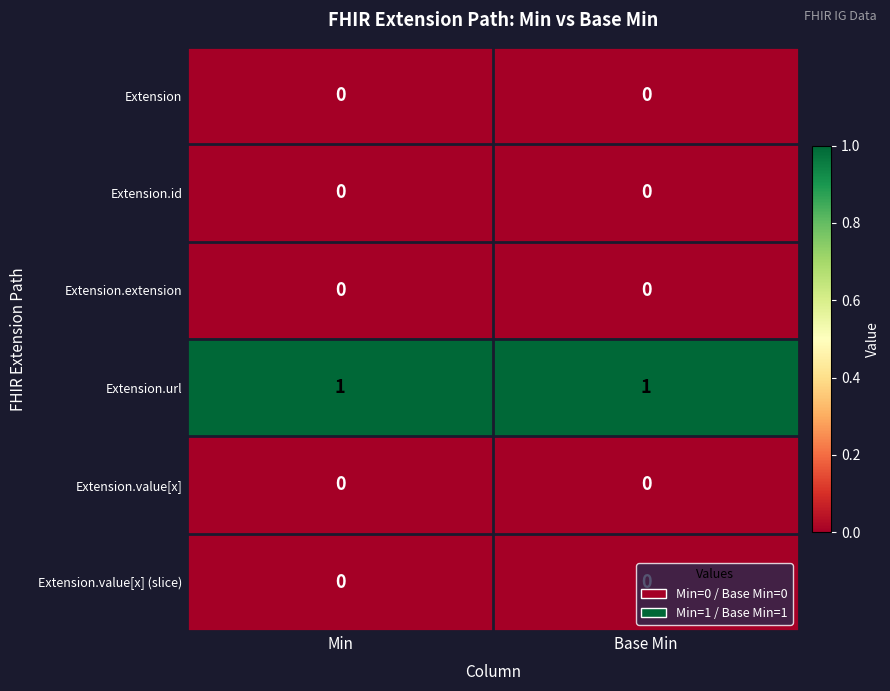

Which series has the largest total across all categories?

Extension.url